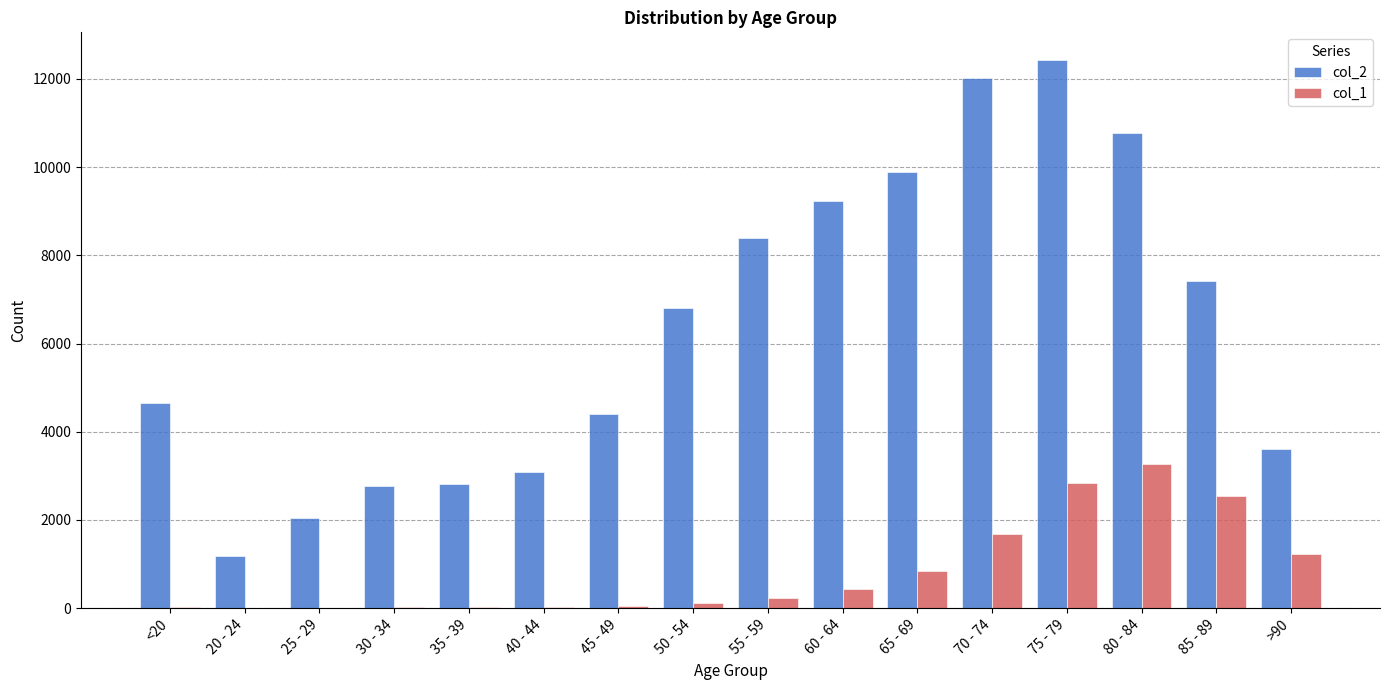

The value of col_1 at 75 - 79 is 1903. True or false?

False